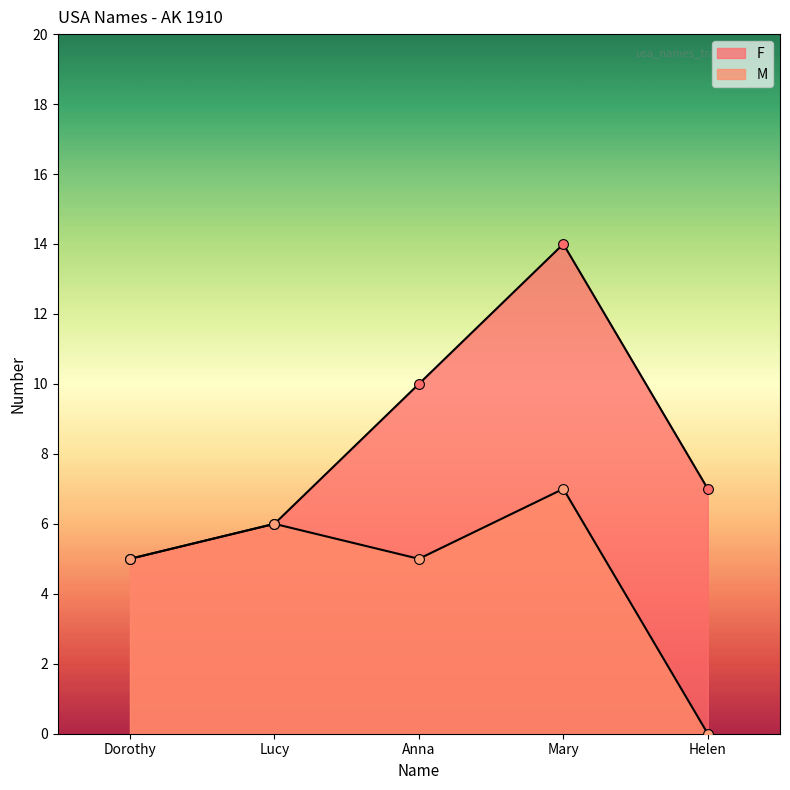

At how many categories does at least one series exceed 1?

5